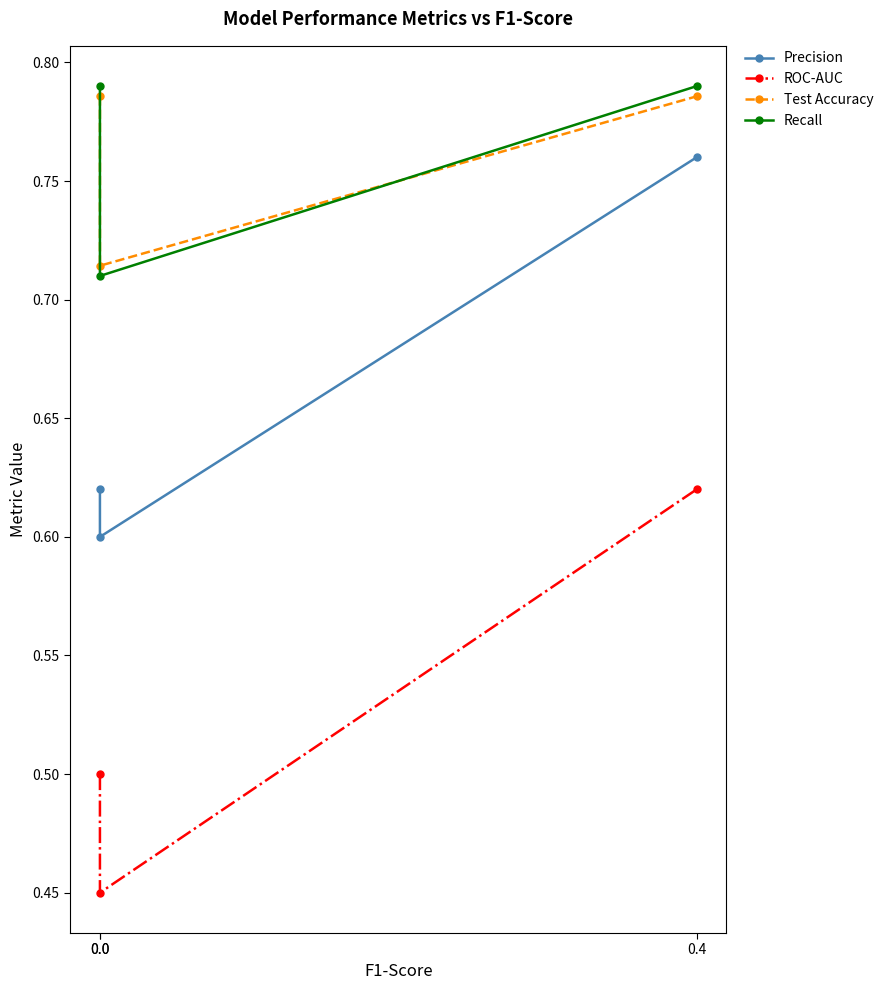

Rank the series by their maximum value, from lowest to highest.

ROC-AUC, Precision, Test Accuracy, Recall